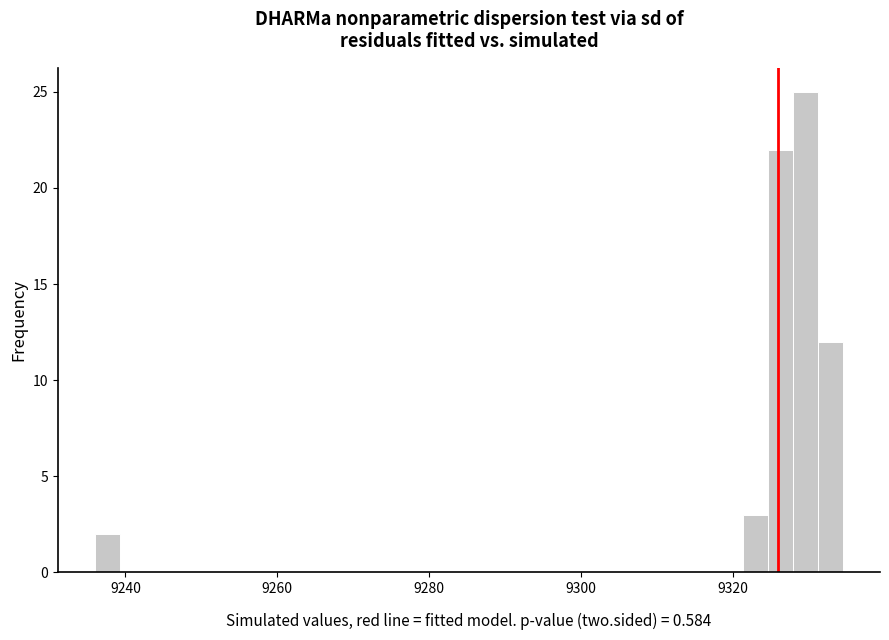

Read against the x-axis, roughly where is the centre of the tallest bar?

9330